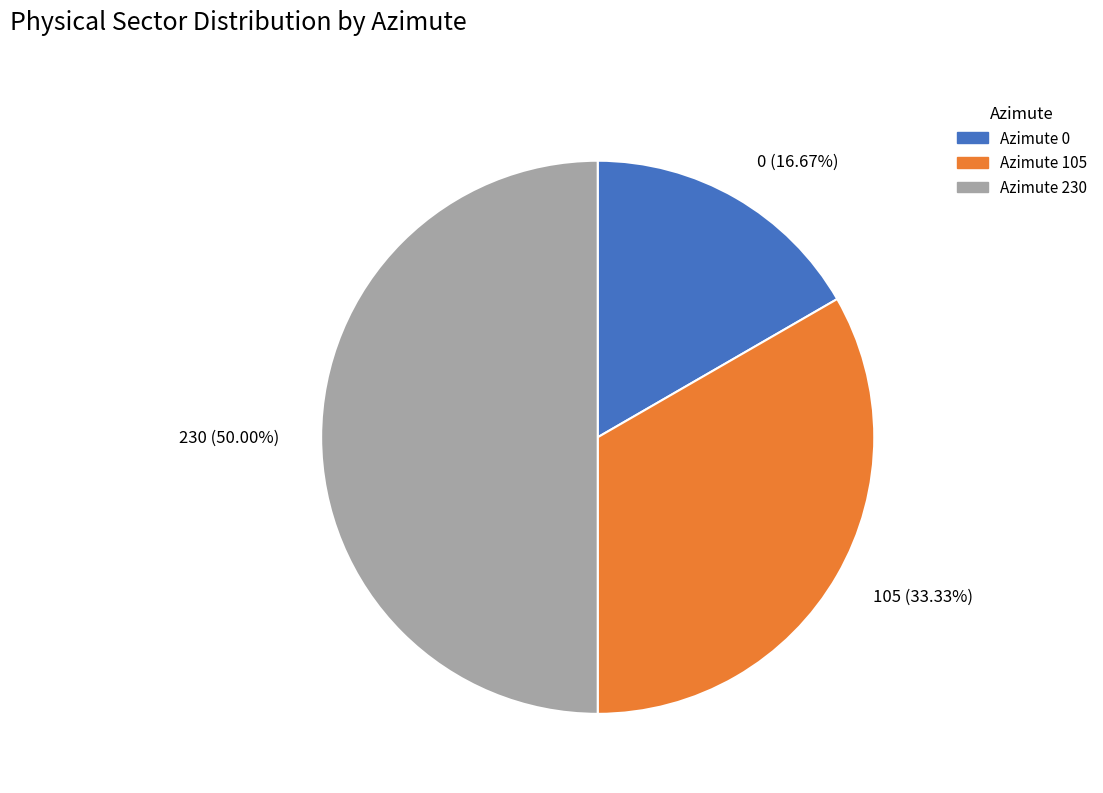

To the nearest percent, what portion does 0 represent?

17%